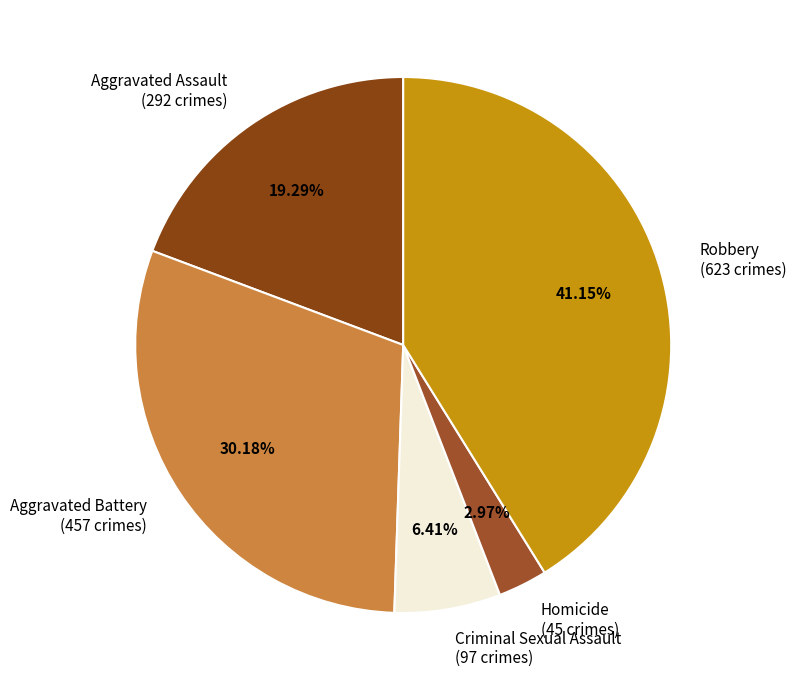

Approximately how many times larger is the value at Aggravated Battery compared to Robbery?

0.7